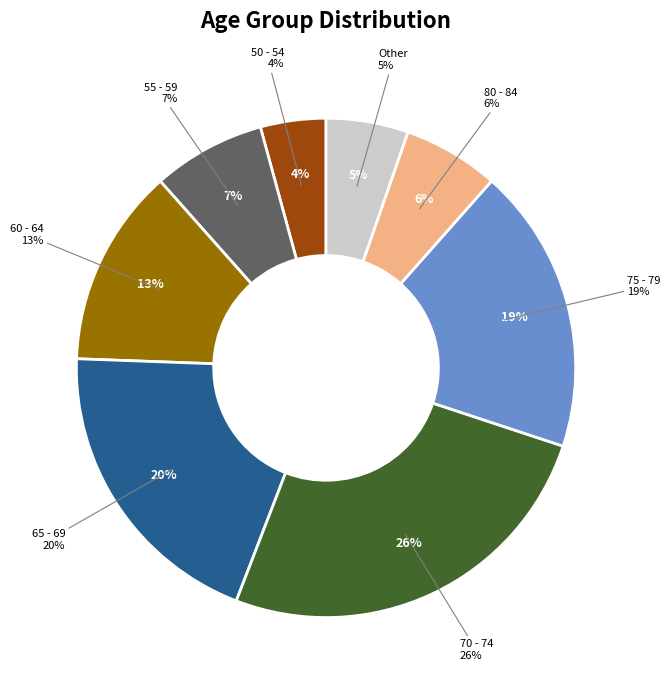

Is 20 - 24 the majority of the pie?

No